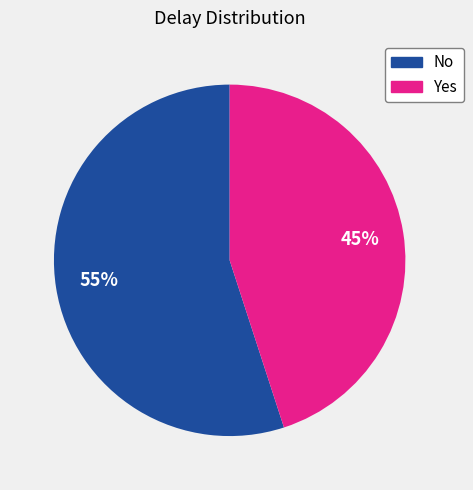

Rank the categories by value from lowest to highest.

Yes, No